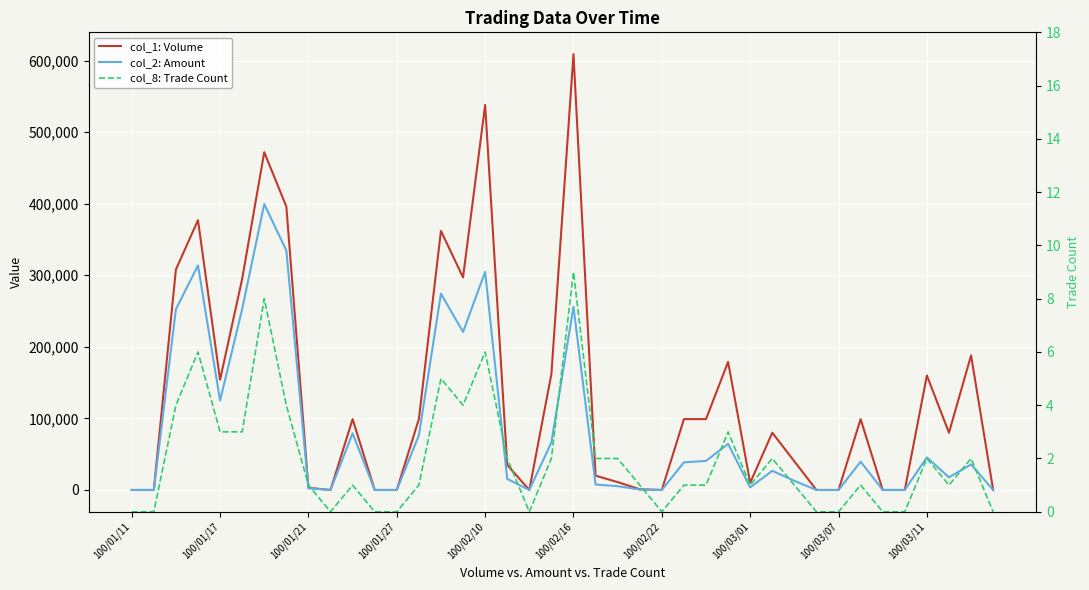

Between 19 and 21, which is larger?

19